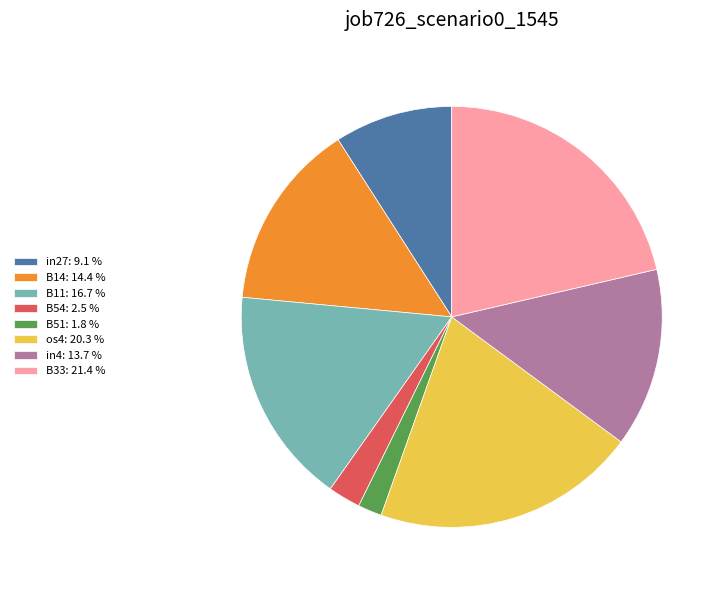

Combined, do B51: 1.8 % and in27: 9.1 % account for over 50%?

No